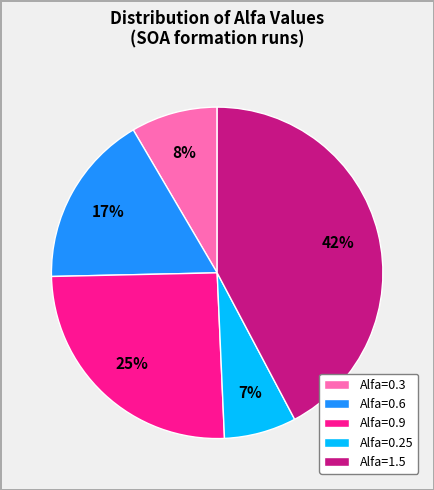

Which category has the biggest portion of the pie?

Alfa=1.5